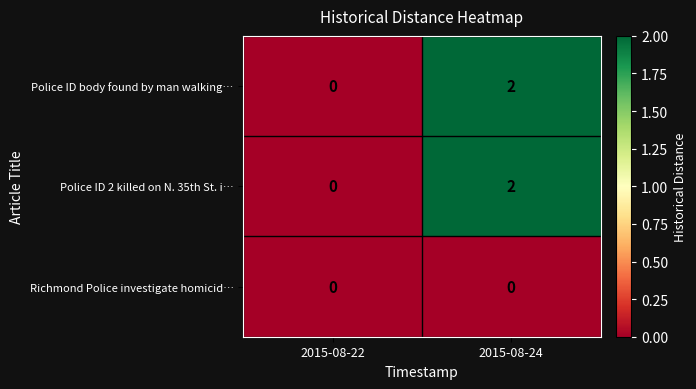

Is it true that Police ID body found by man walking… equals 1 at 2015-08-22?

False